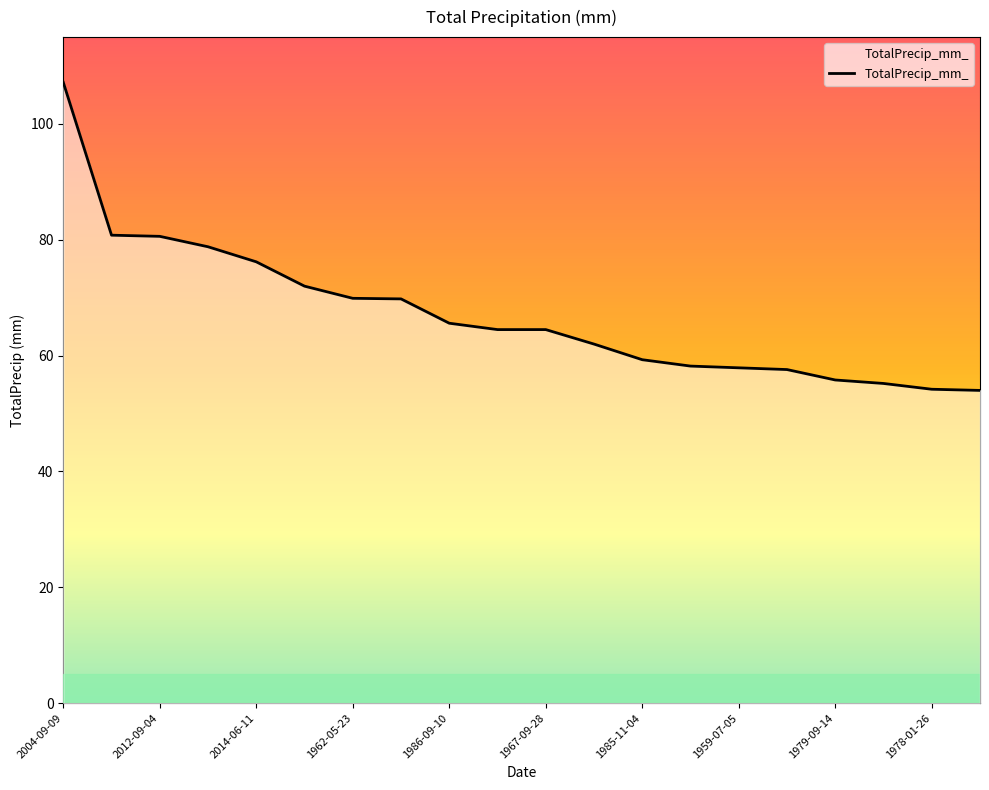

What is the smallest value displayed?

54.0